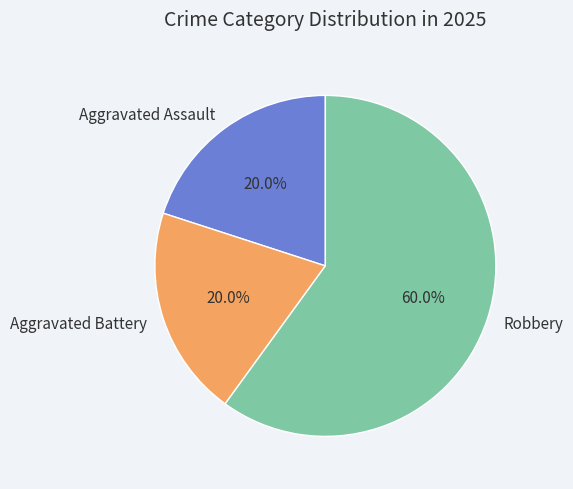

How many segments does this pie chart have?

3